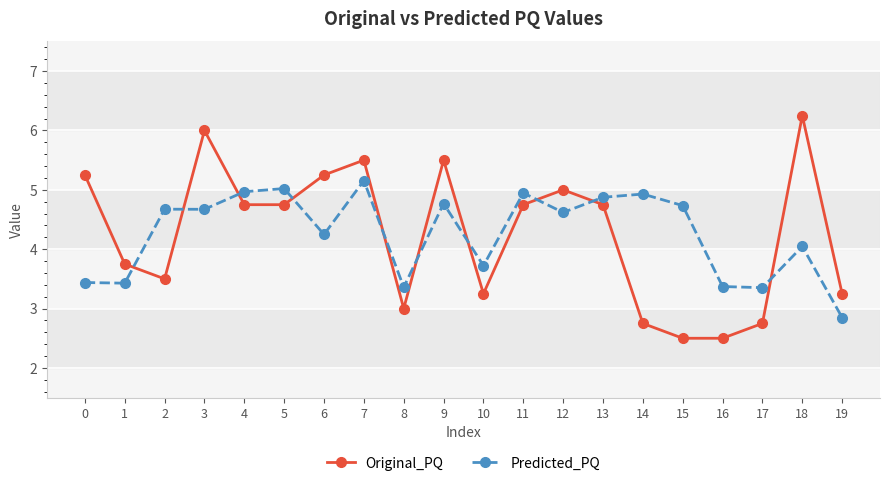

At how many categories does at least one series exceed 2?

20